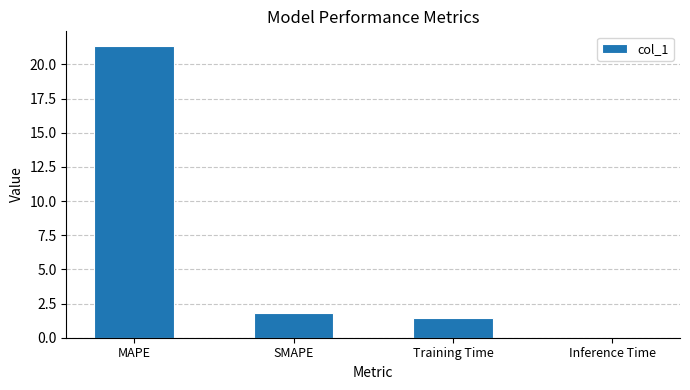

What is the greatest value displayed?

21.4